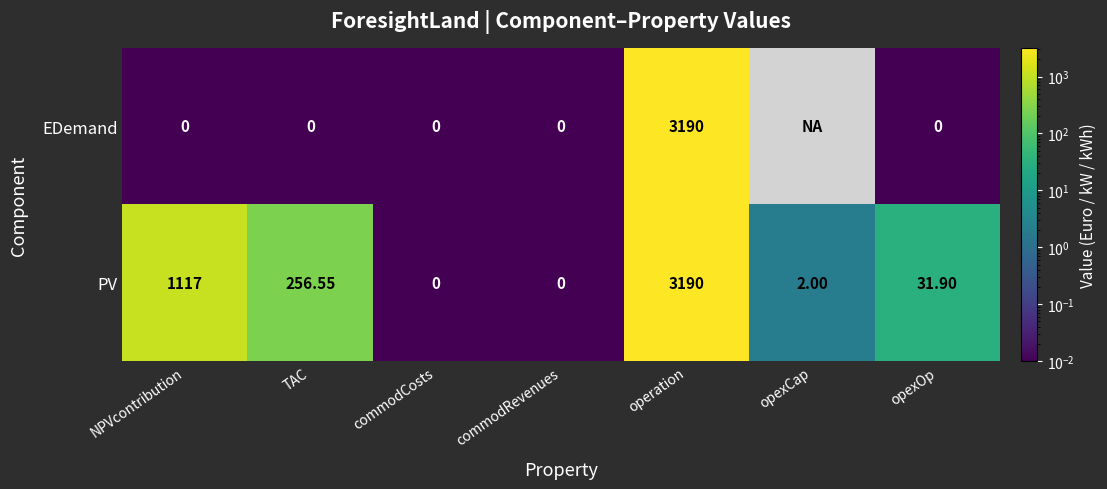

At which label does PV first exceed 31?

NPVcontribution